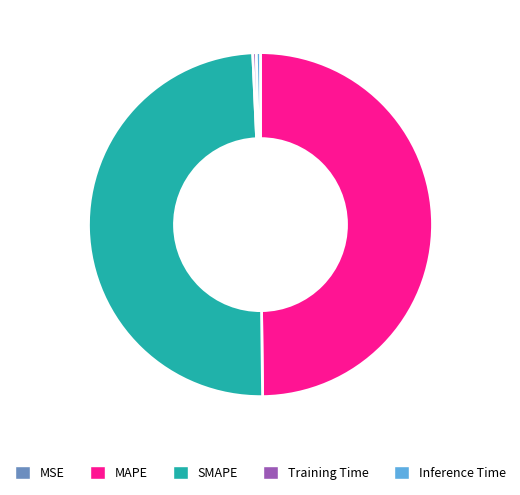

Between Training Time and SMAPE, which is larger?

SMAPE